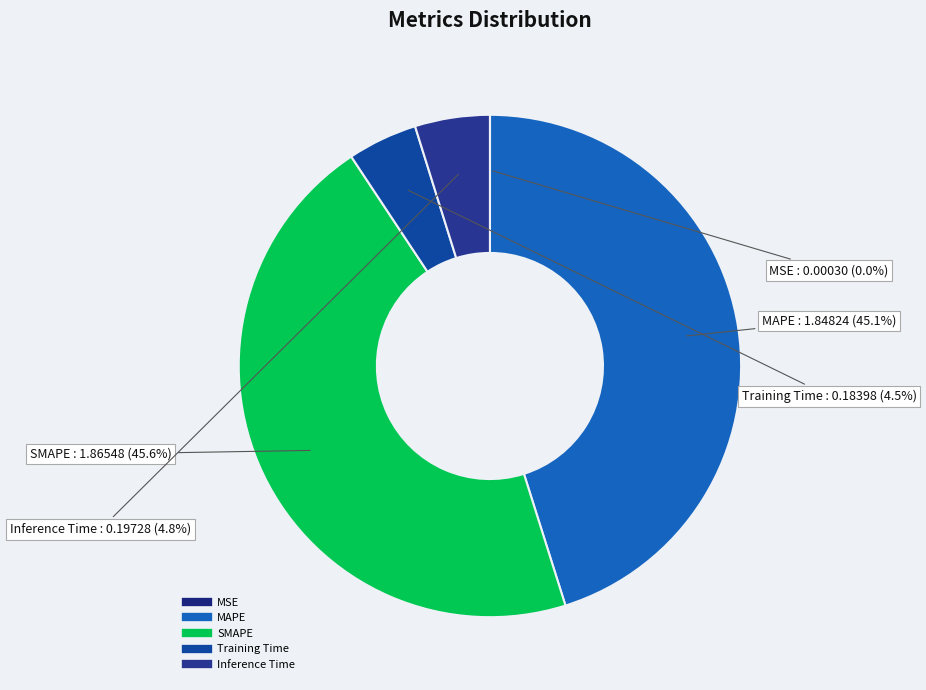

Is there a majority slice in this chart?

No